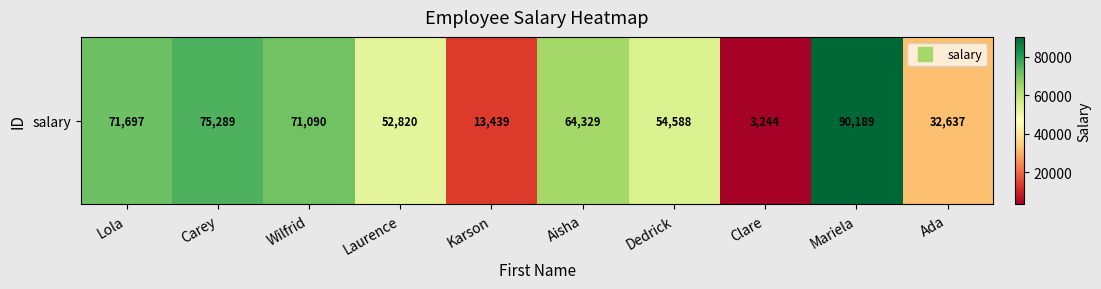

True or false: the data shows 54588 at Dedrick.

True